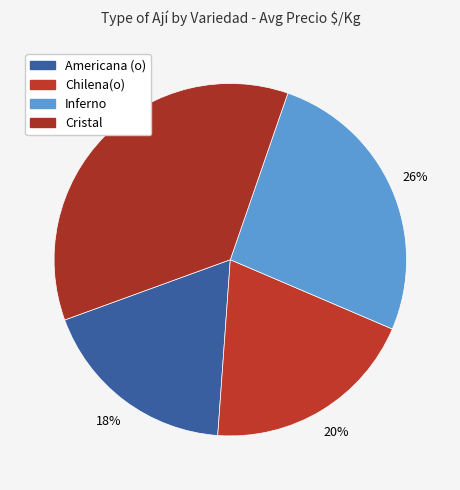

How many segments does this pie chart have?

4